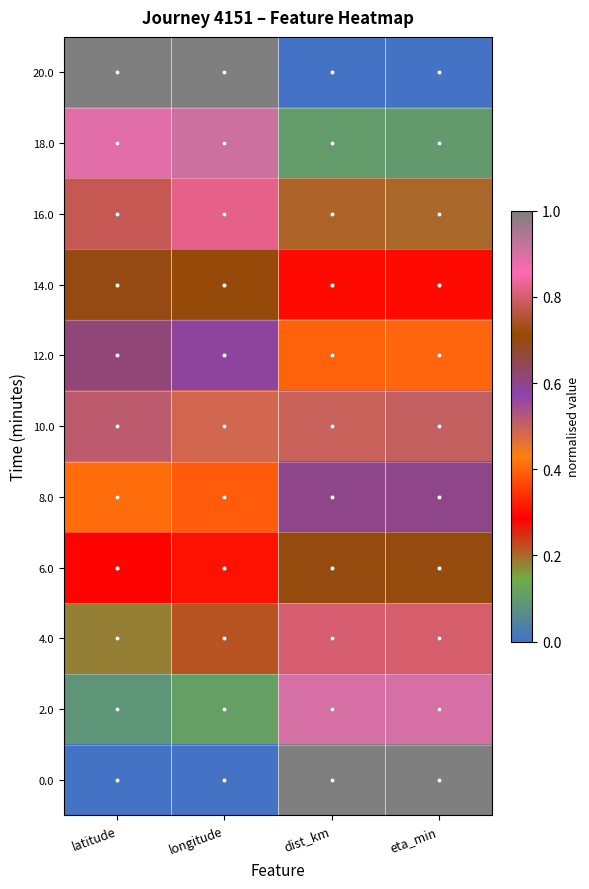

Reading left to right, extract all data points from this chart.

0.0: latitude=0.0	longitude=0.0	dist_km=1.0	eta_min=1.0
2.0: latitude=0.1	longitude=0.1	dist_km=0.9	eta_min=0.9
4.0: latitude=0.2	longitude=0.2	dist_km=0.8	eta_min=0.8
6.0: latitude=0.3	longitude=0.3	dist_km=0.7	eta_min=0.7
8.0: latitude=0.4	longitude=0.4	dist_km=0.6	eta_min=0.6
10.0: latitude=0.5	longitude=0.5	dist_km=0.5	eta_min=0.5
12.0: latitude=0.6	longitude=0.6	dist_km=0.4	eta_min=0.4
14.0: latitude=0.7	longitude=0.7	dist_km=0.3	eta_min=0.3
16.0: latitude=0.8	longitude=0.8	dist_km=0.2	eta_min=0.2
18.0: latitude=0.9	longitude=0.9	dist_km=0.1	eta_min=0.1
20.0: latitude=1.0	longitude=1.0	dist_km=0.0	eta_min=0.0